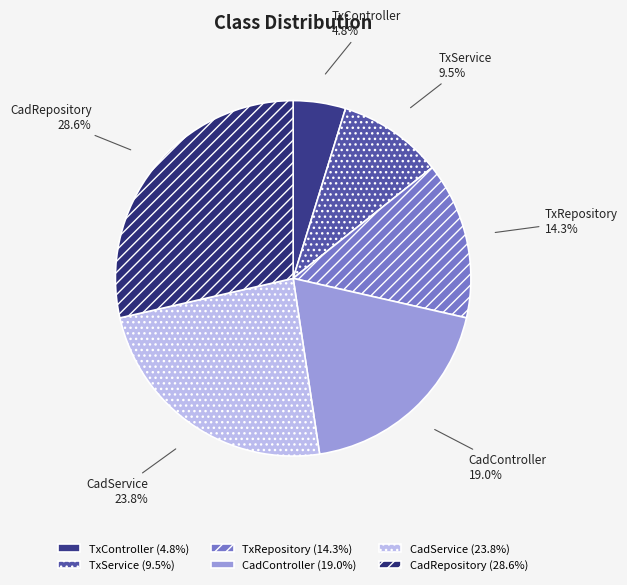

To the nearest percent, what percentage of the pie is CadController?

19%